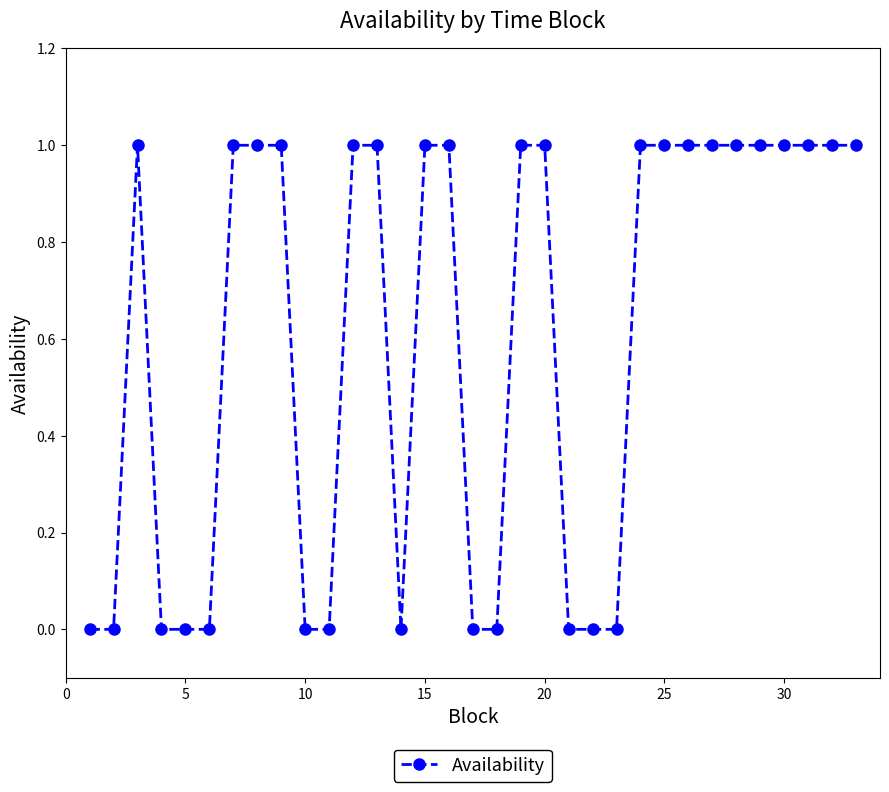

True or false: the data has more than 0 interior local peaks.

True